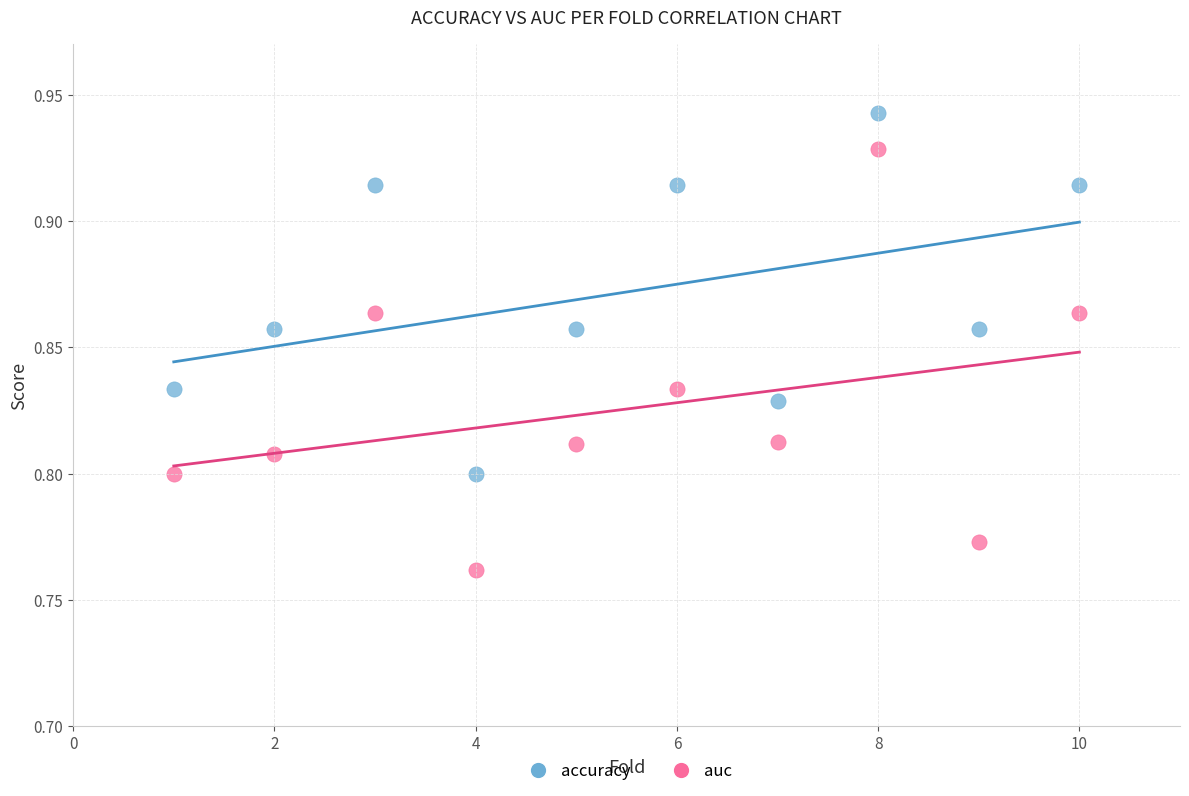

Which series has the widest spread of Y values?

auc